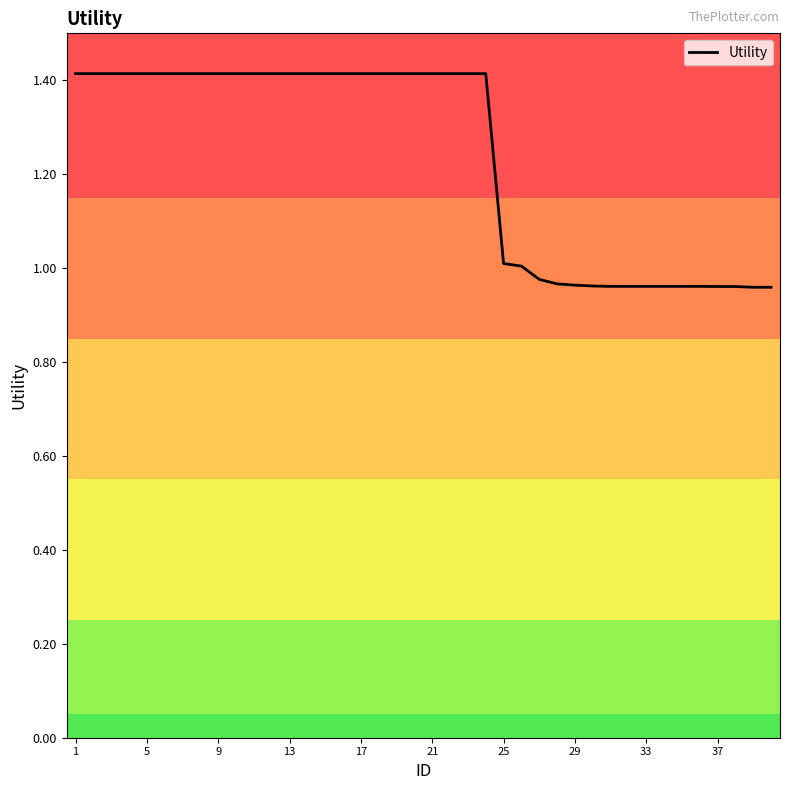

What is the maximum value shown in the chart?

1.4